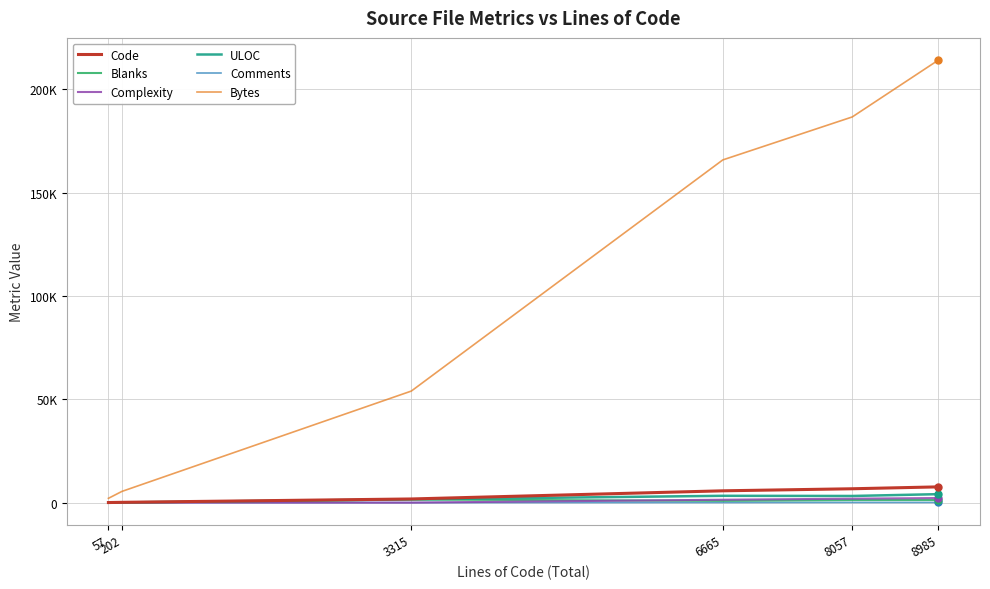

What are all the series names shown in the legend?

Code, Blanks, Complexity, ULOC, Comments, Bytes